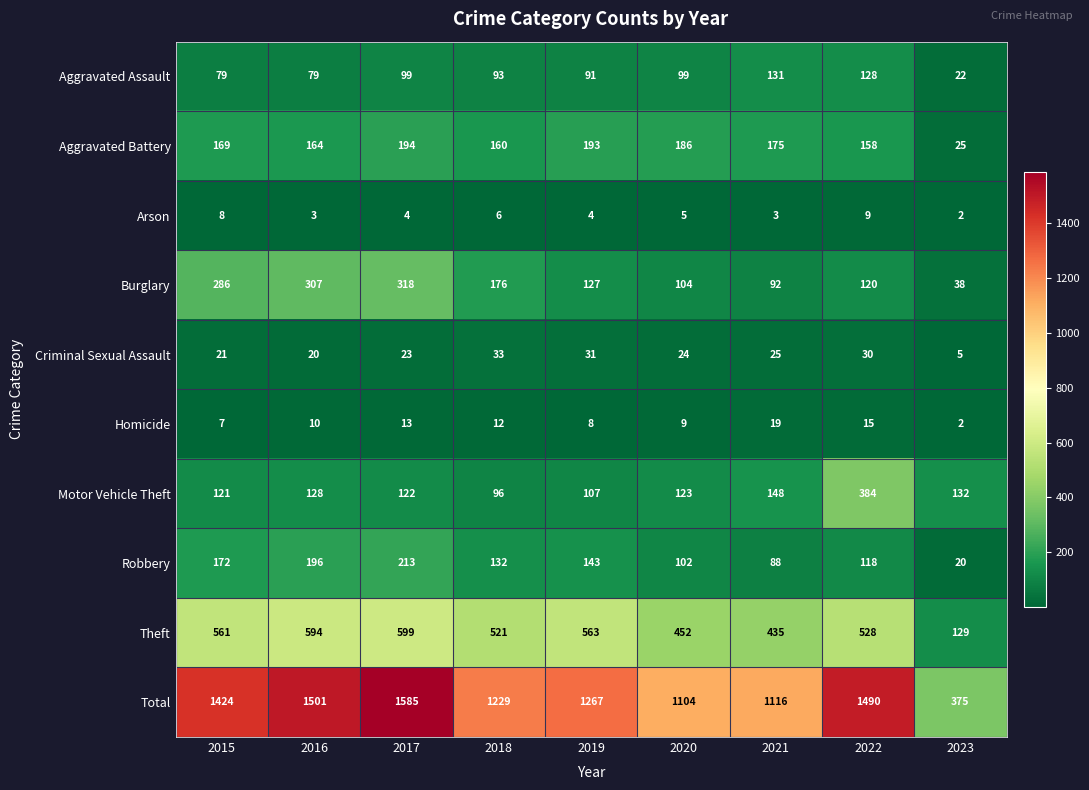

Is it true that Aggravated Battery equals 262 at 2018?

False